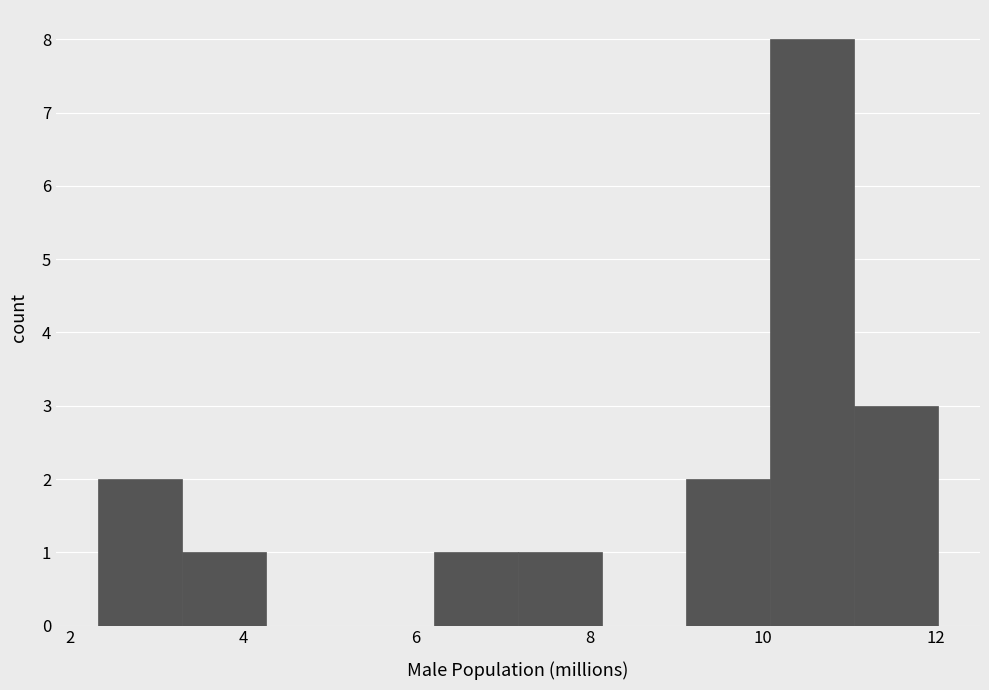

Reading left to right, transcribe this chart: for each bar, give the range it covers on the x-axis and its height. Neither the bar edges nor the heights are printed on the chart, so give them approximately, as read against the axes.

2.4 to 3.2: 2
3.2 to 4.2: 1
4.2 to 5.2: 0
5.2 to 6.2: 0
6.2 to 7.2: 1
7.2 to 8.2: 1
8.2 to 9.2: 0
9.2 to 10.0: 2
10.0 to 11.0: 8
11.0 to 12.0: 3